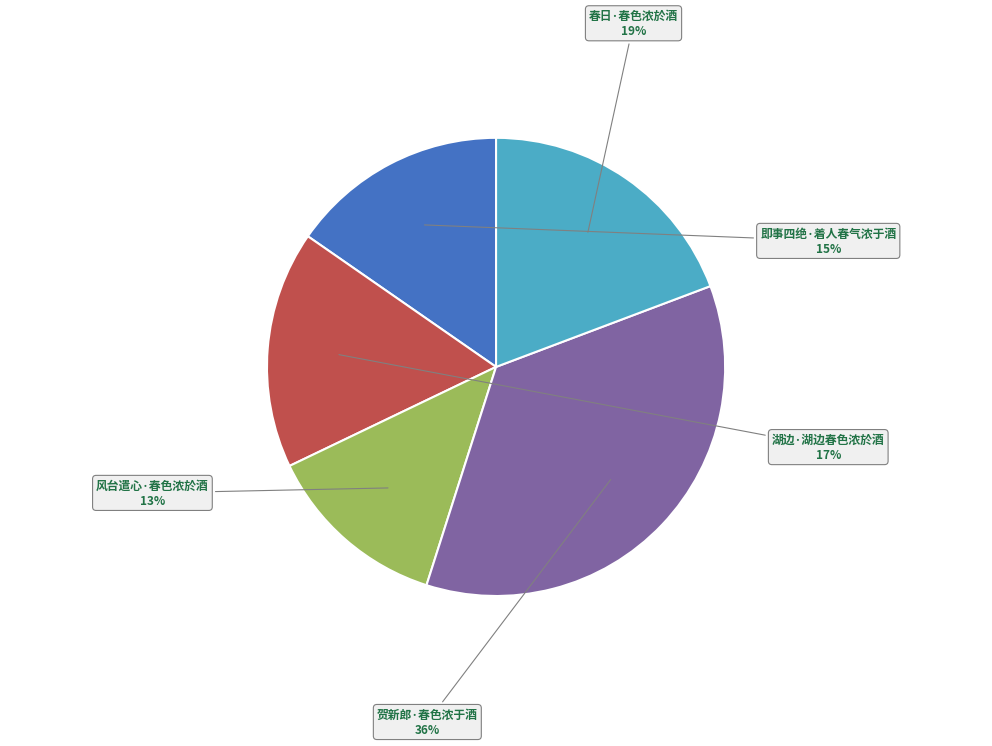

Which slice is the smallest?

风台遣心·春色浓於酒